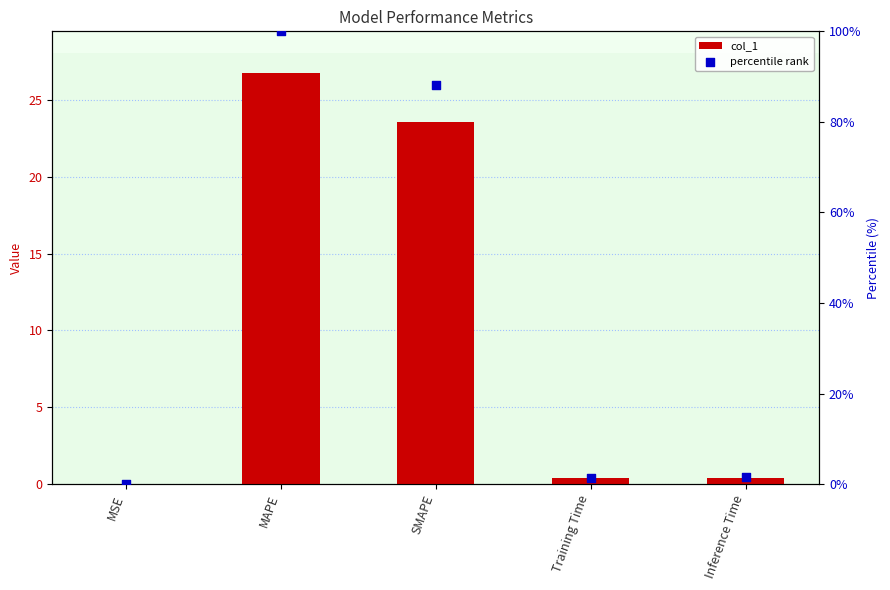

Which series contains the lowest Y value?

col_1